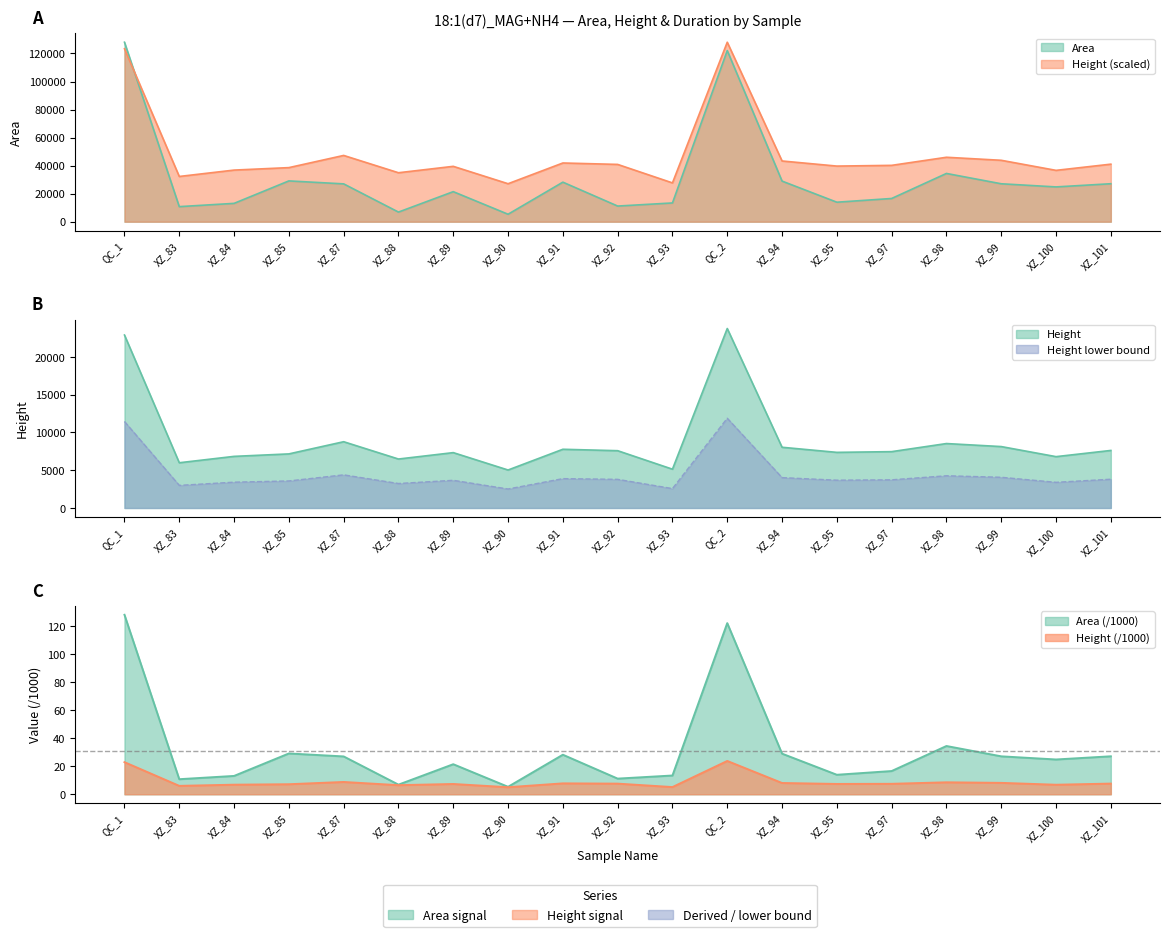

True or false: Height and Area cross at least once.

False